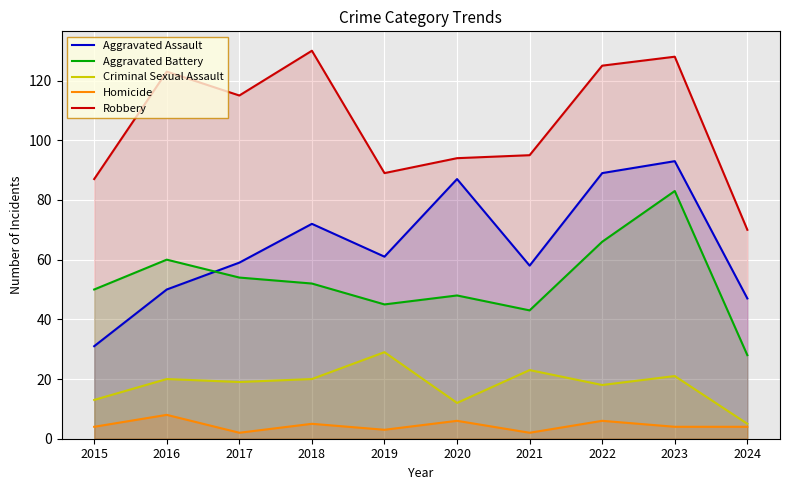

How many values in the Aggravated Battery series exceed 52?

4